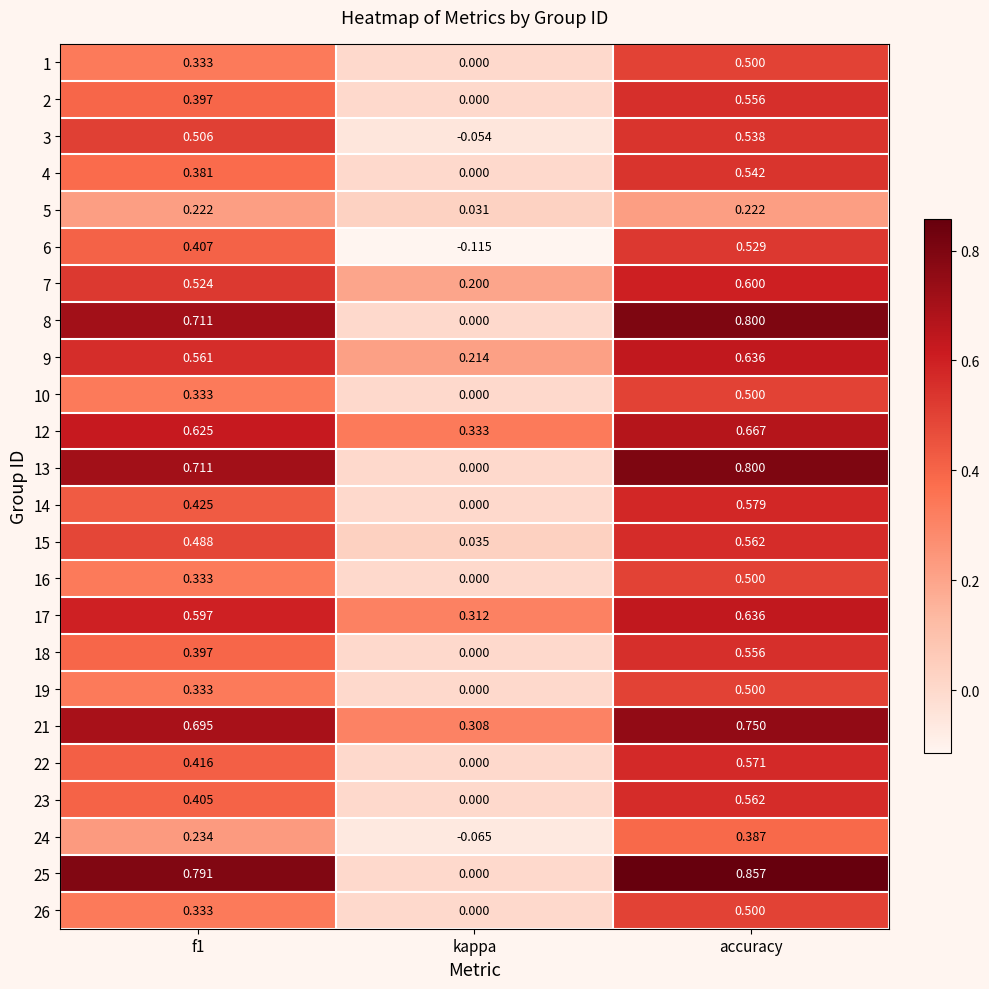

At which category is the sum across all series the highest?

accuracy